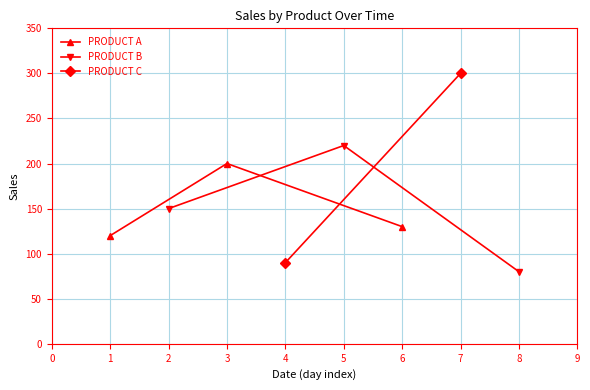

Which category has the highest value in the PRODUCT B series?

5